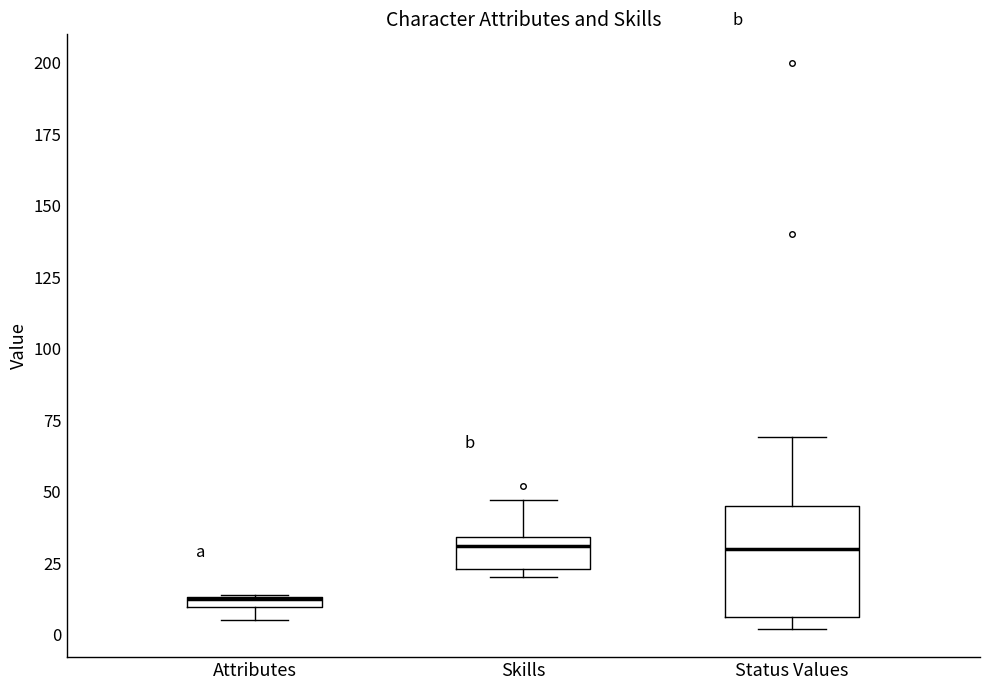

Comparing the boxes themselves (not the whiskers), which one is the tallest?

Status Values